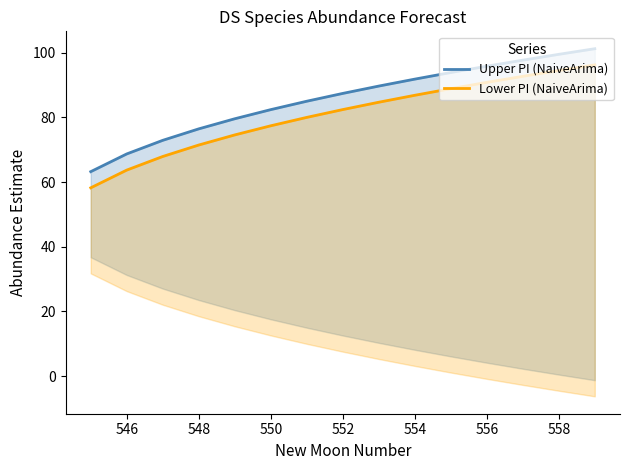

Which series has the largest total across all categories?

Upper PI (NaiveArima)